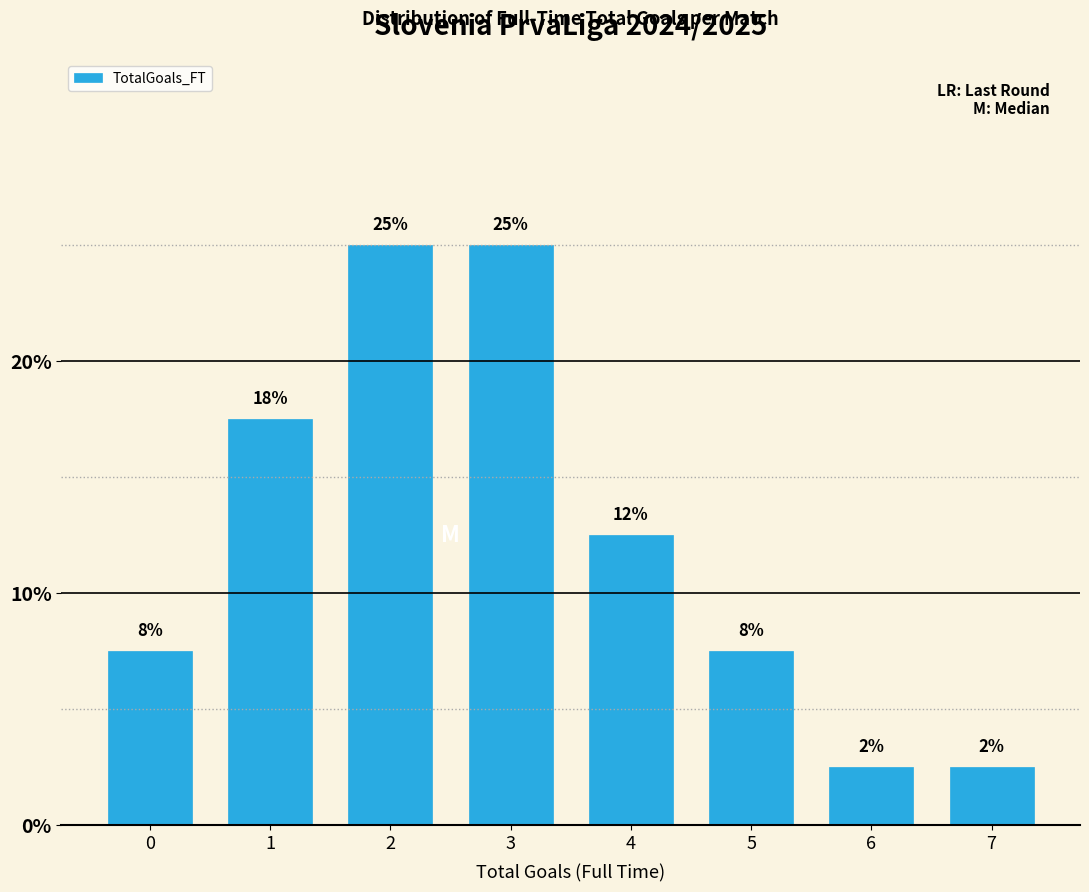

Does the chart contain any negative values?

No